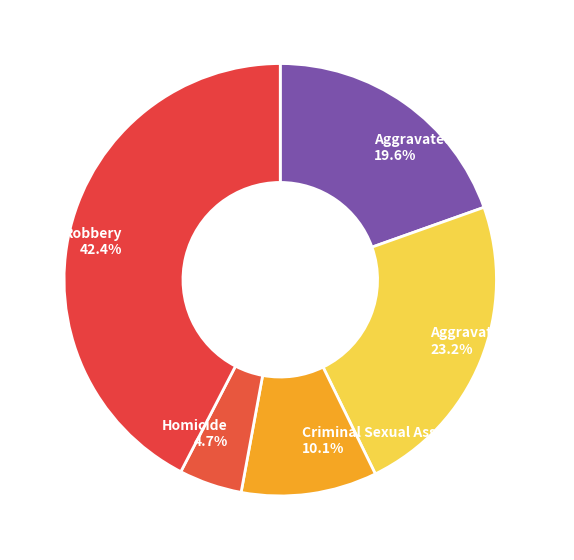

Is it true that Homicide is 5% of the pie?

True